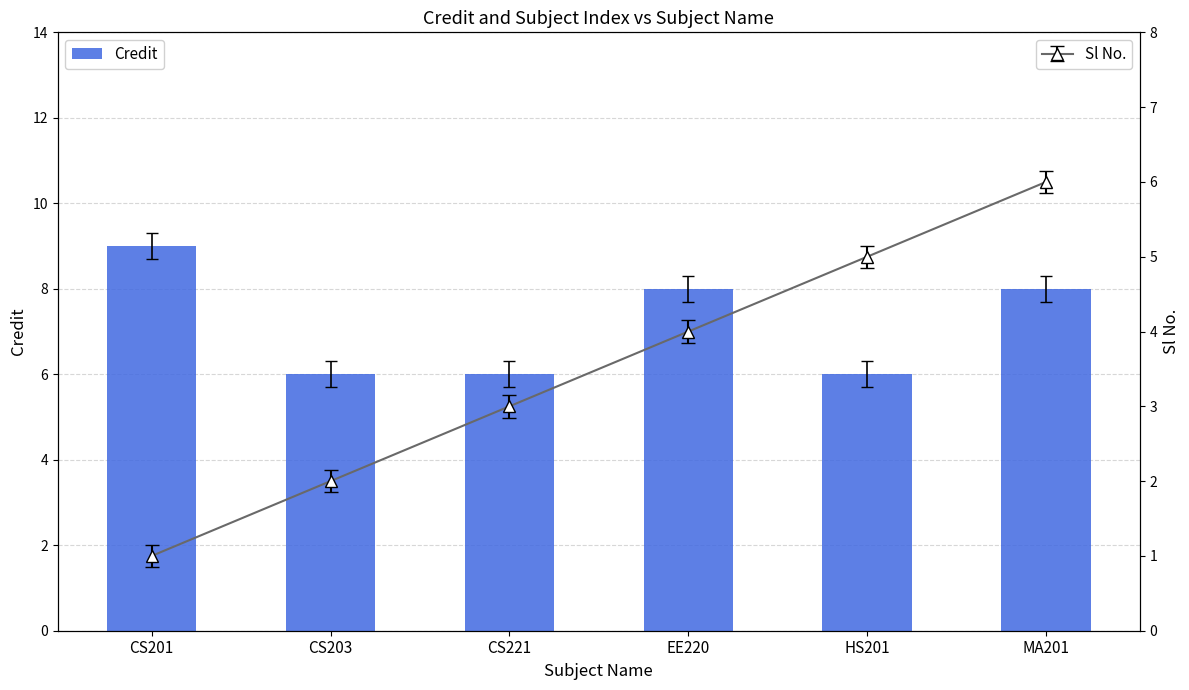

Approximately how many times larger is the value at CS221 compared to HS201?

1.0